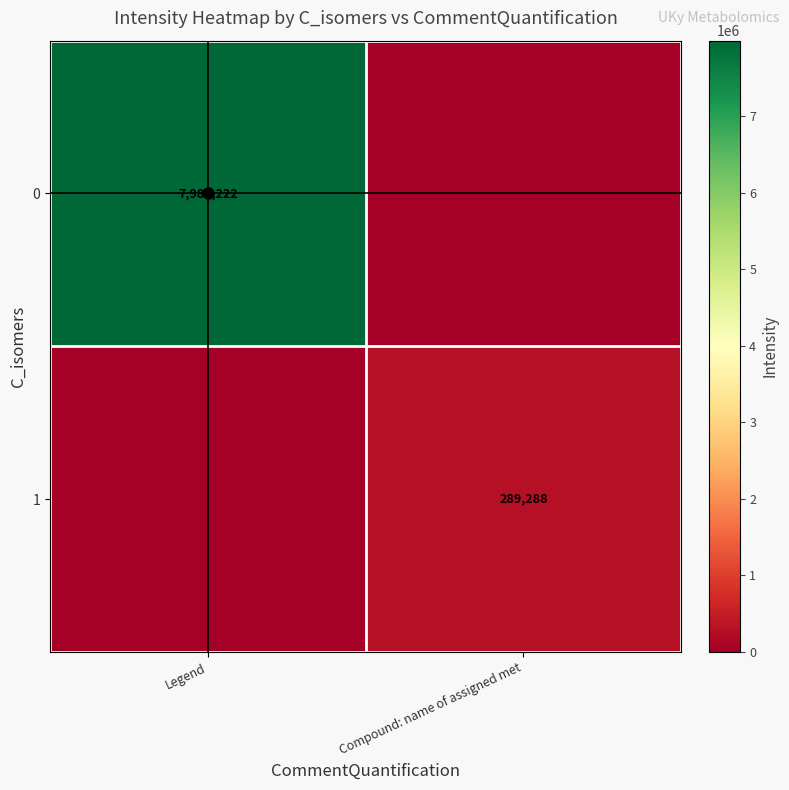

The value of 0 at Legend is 7989221.8. True or false?

True